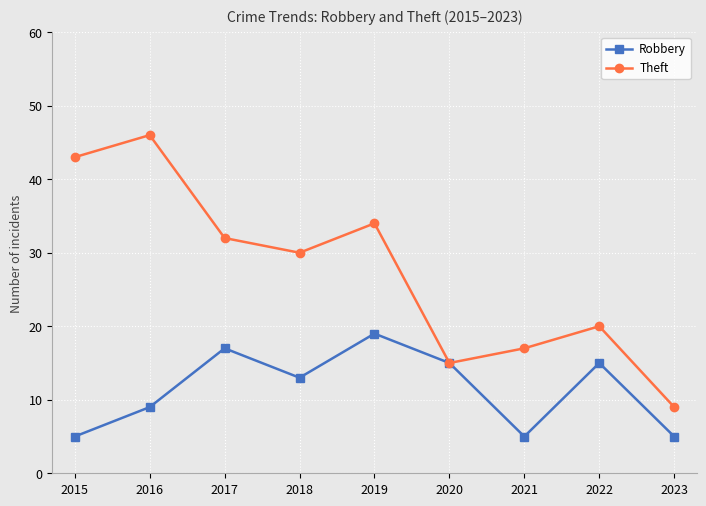

At which category is the sum across all series the highest?

2016